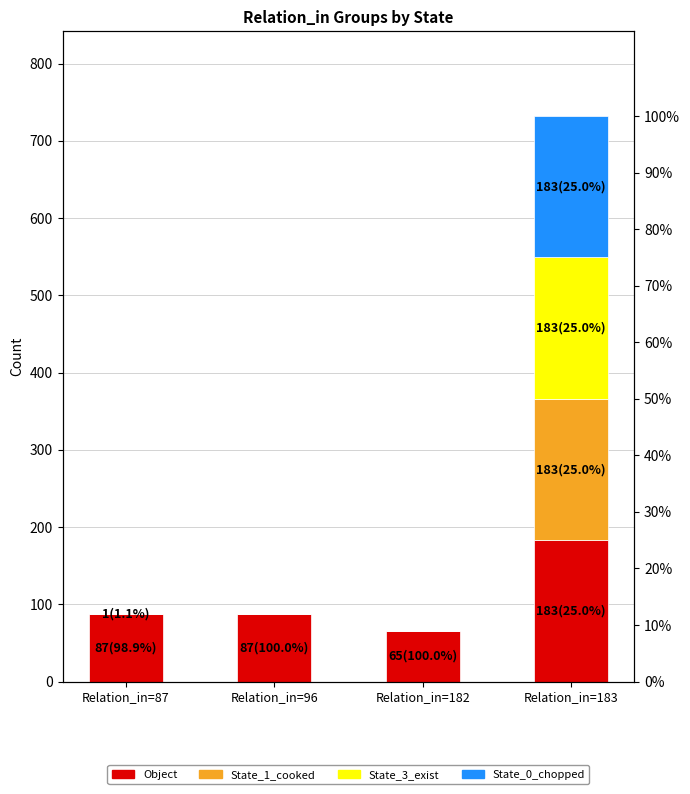

How many series are shown in this chart?

4